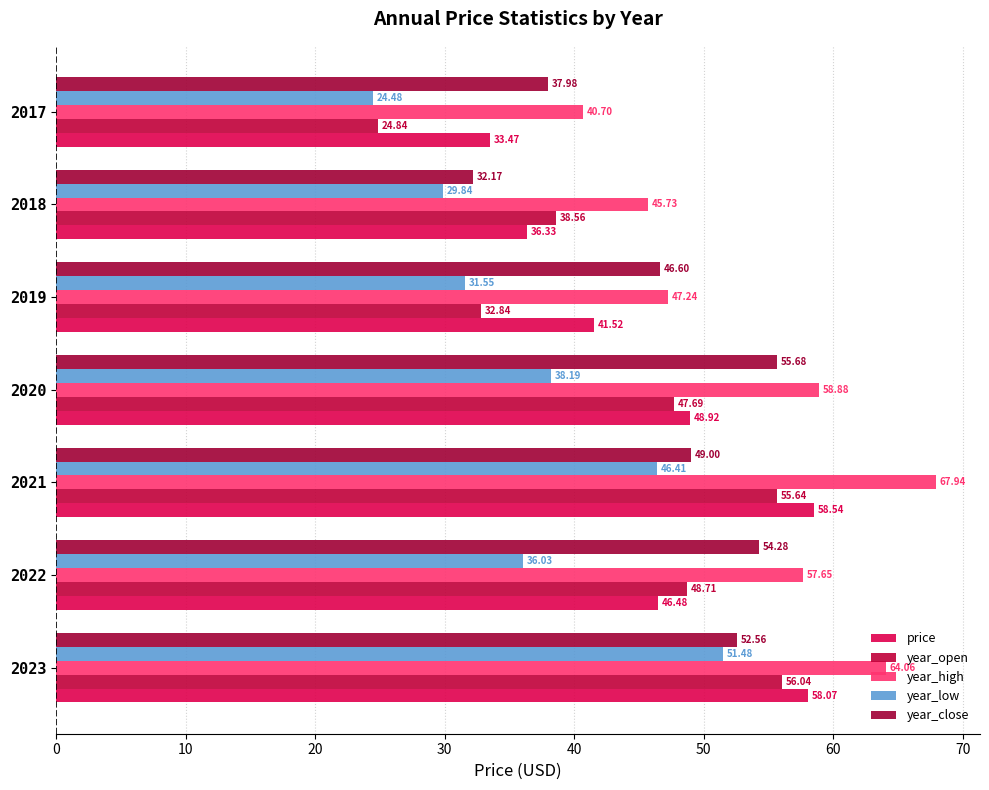

How many data points in year_close are less than 49?

3